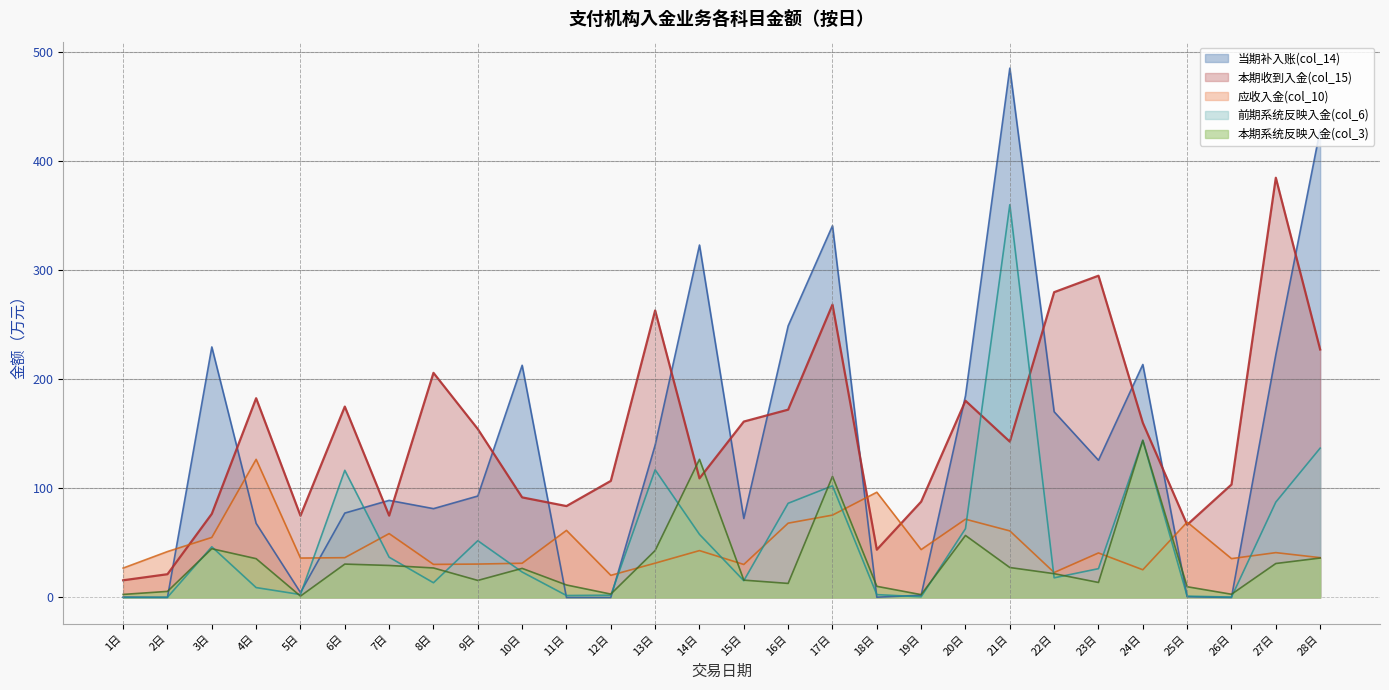

What are all the series names shown in the legend?

当期补入账(col_14), 本期收到入金(col_15), 应收入金(col_10), 前期系统反映入金(col_6), 本期系统反映入金(col_3)